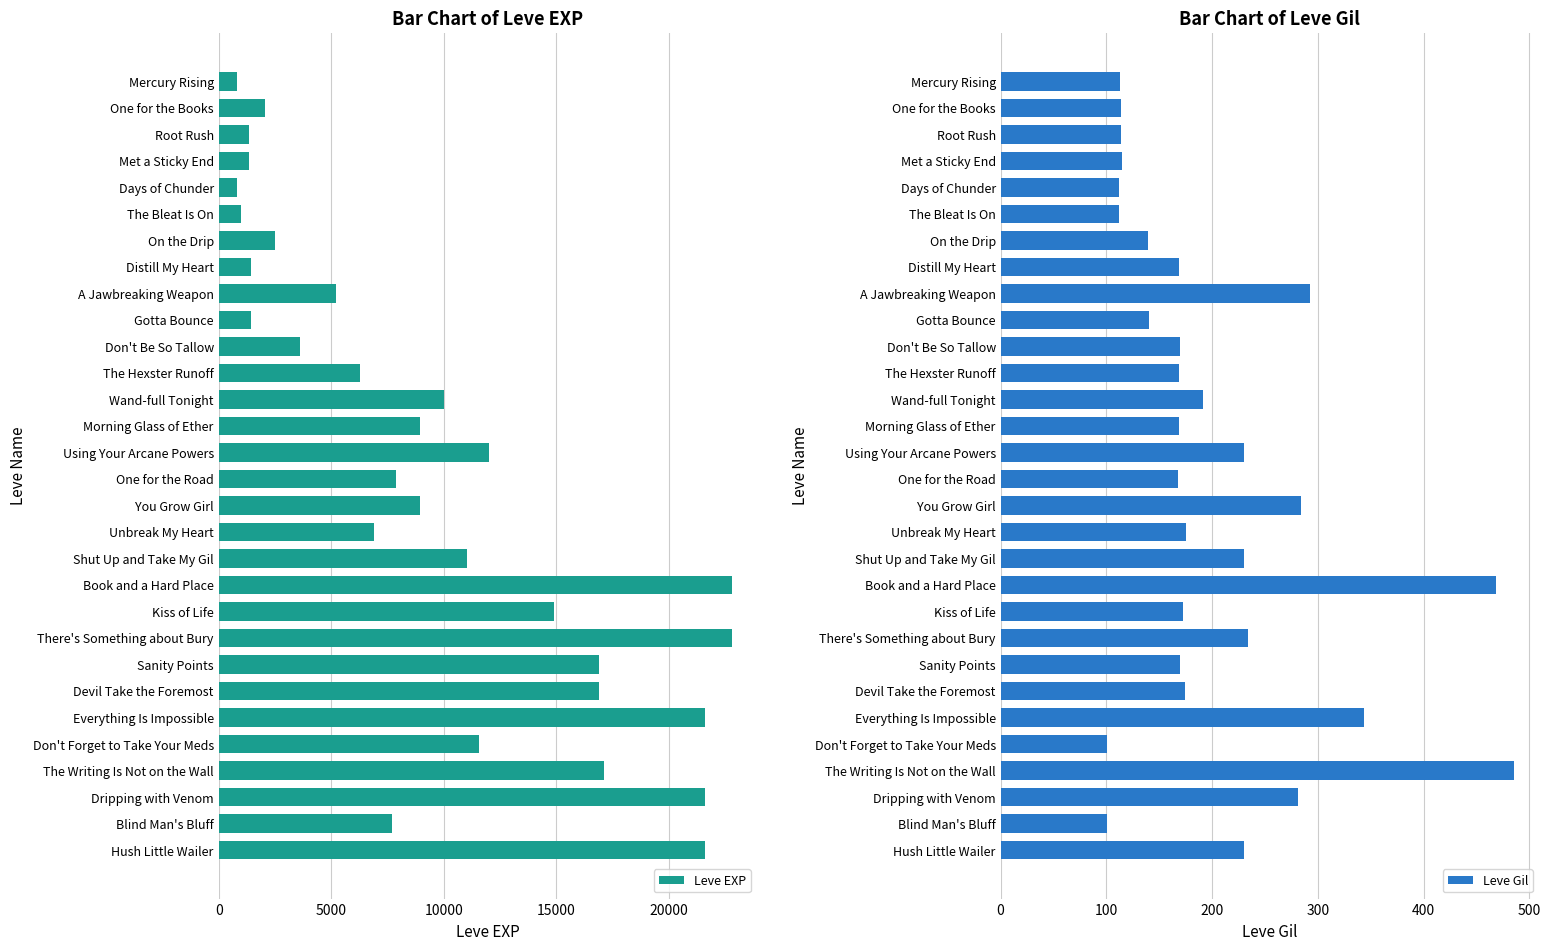

What is the approximate value of Leve EXP at Days of Chunder?

800